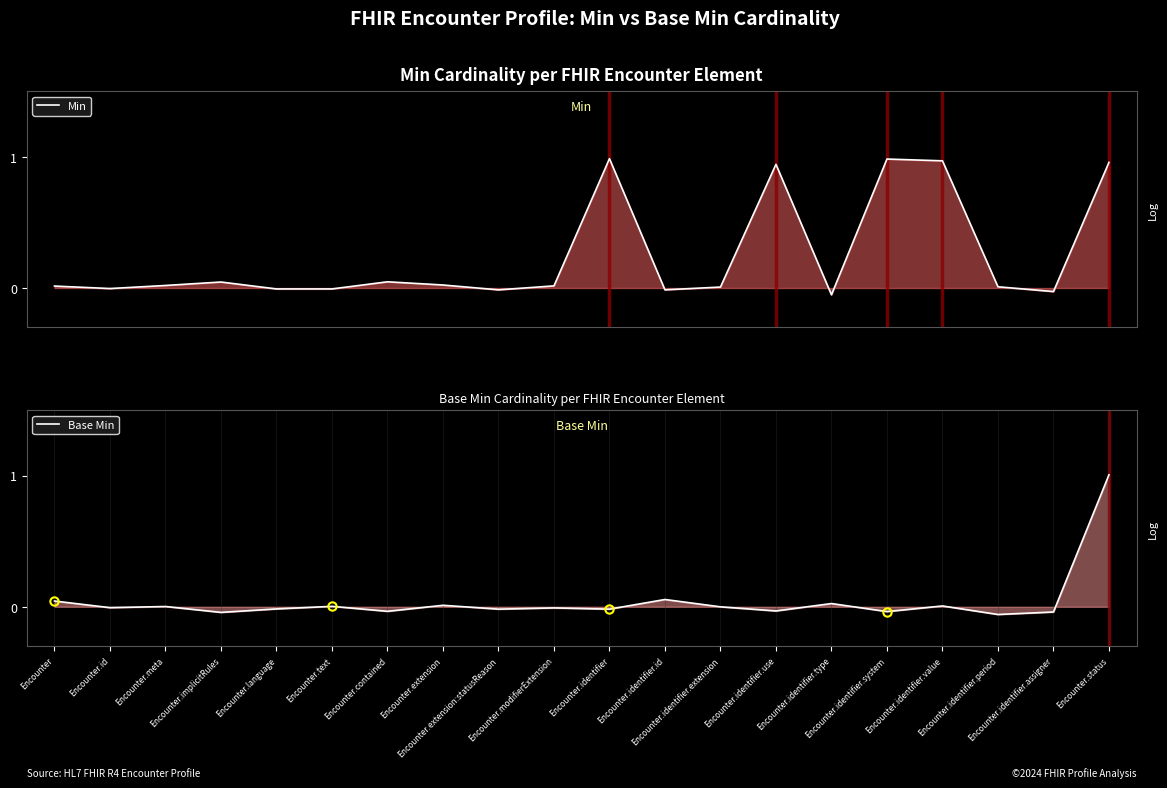

How many interior local peaks does the Base Min series have?

7